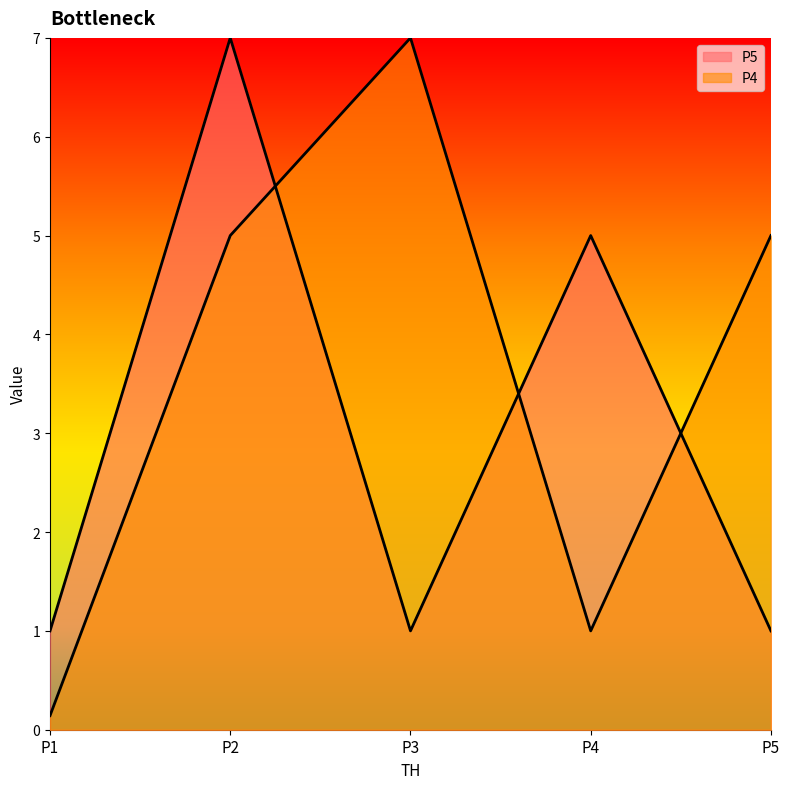

How many data points in P4 are above 5?

1